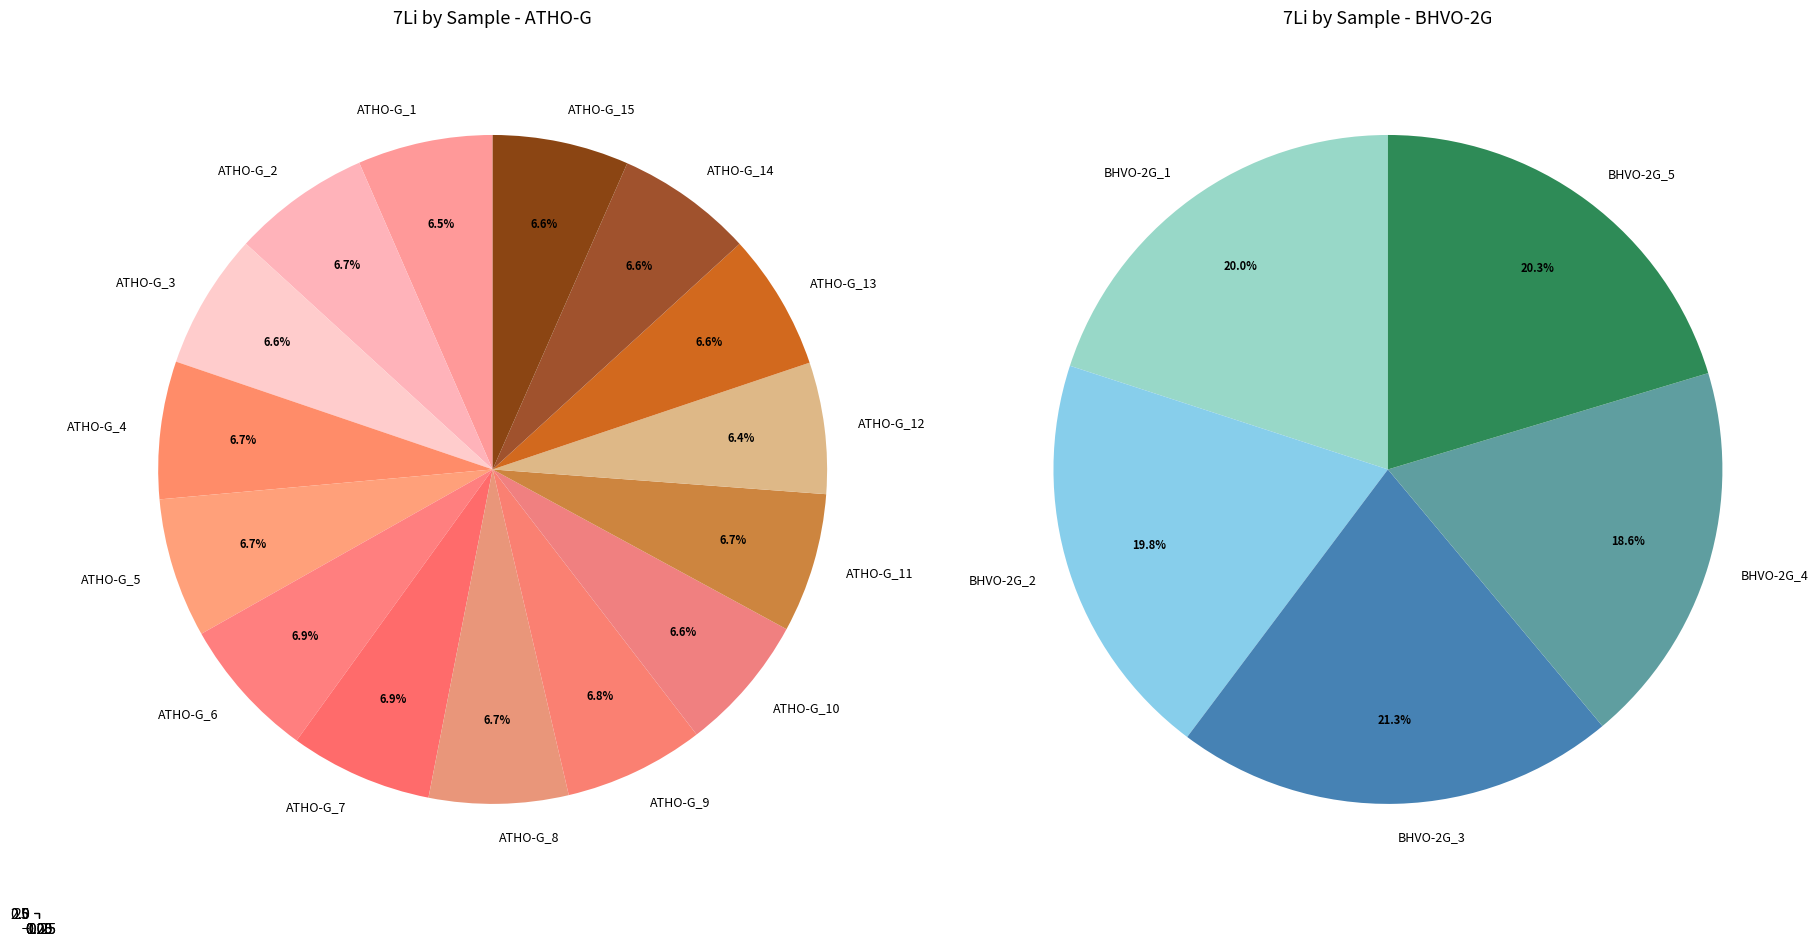

Does any single category account for the majority?

No